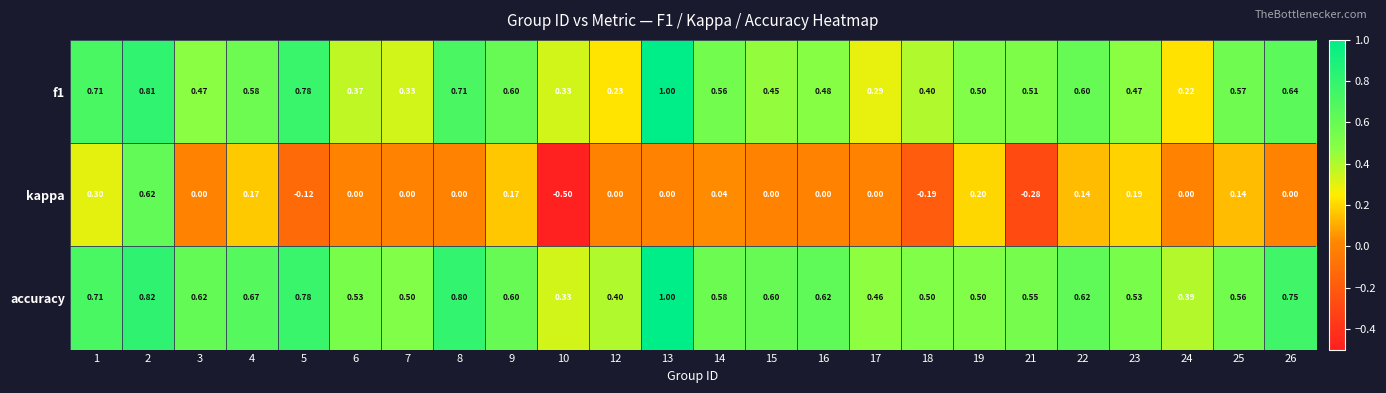

Which series has the largest range (max minus min)?

kappa